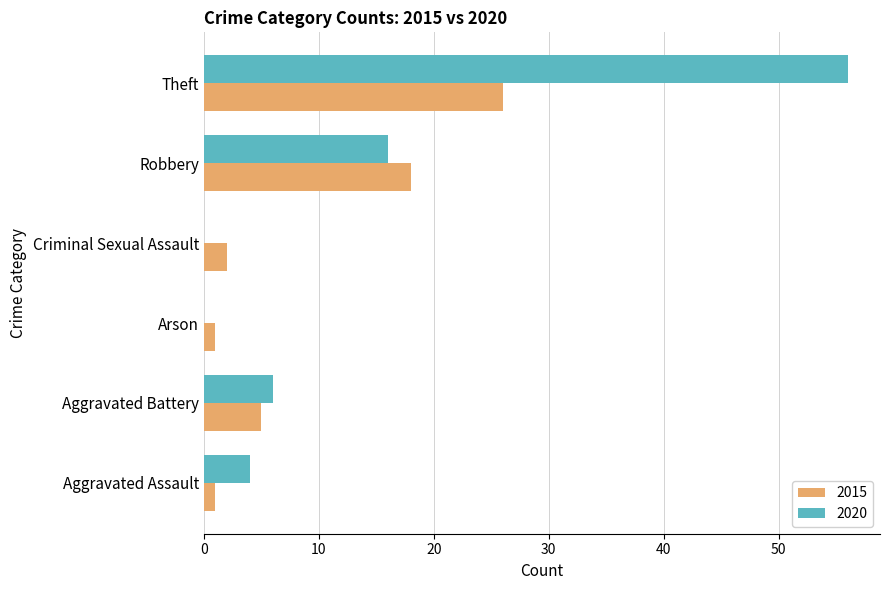

Where is 2015 nearest to the value 13?

Robbery